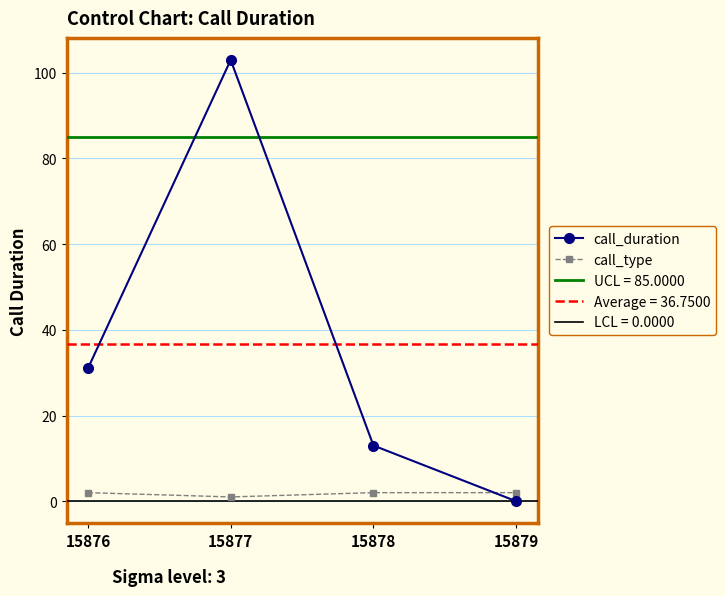

In call_duration, how many points are higher than both neighbors (excluding endpoints)?

1